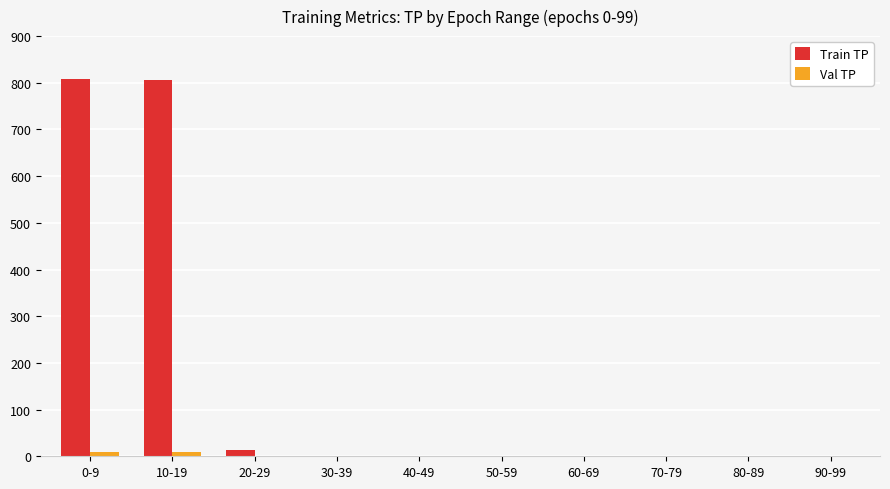

The Val TP series shows 0 at 90-99. True or false?

True